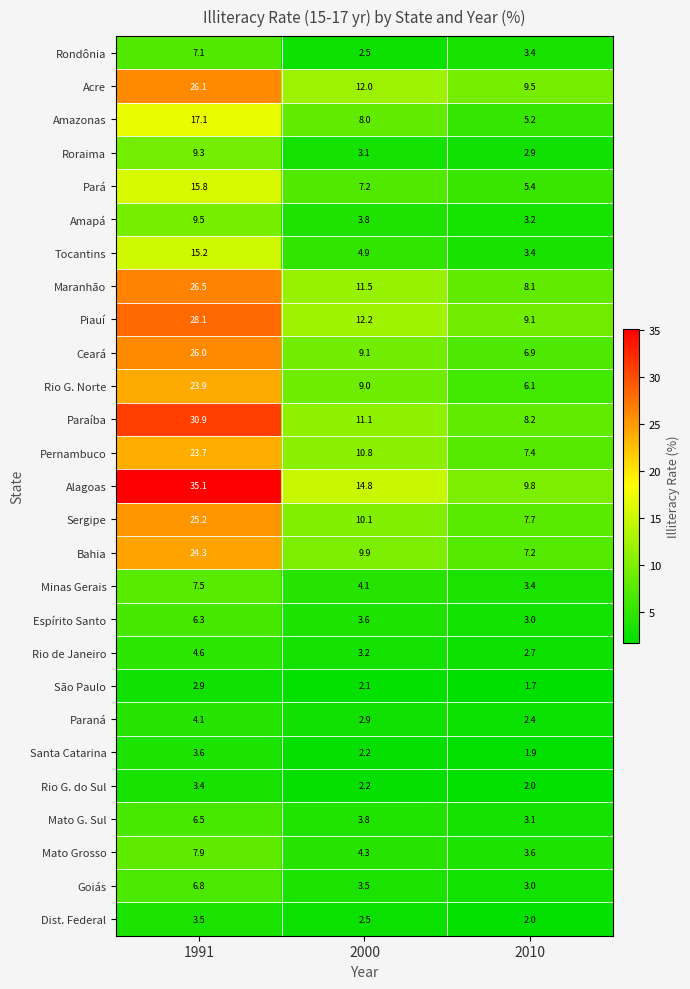

At which label is Roraima closest to 6?

2000